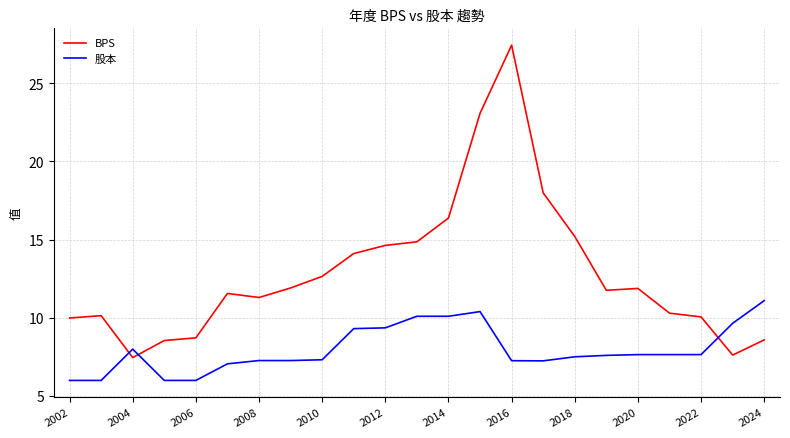

After their last crossing, which series has the higher values: BPS or 股本?

股本